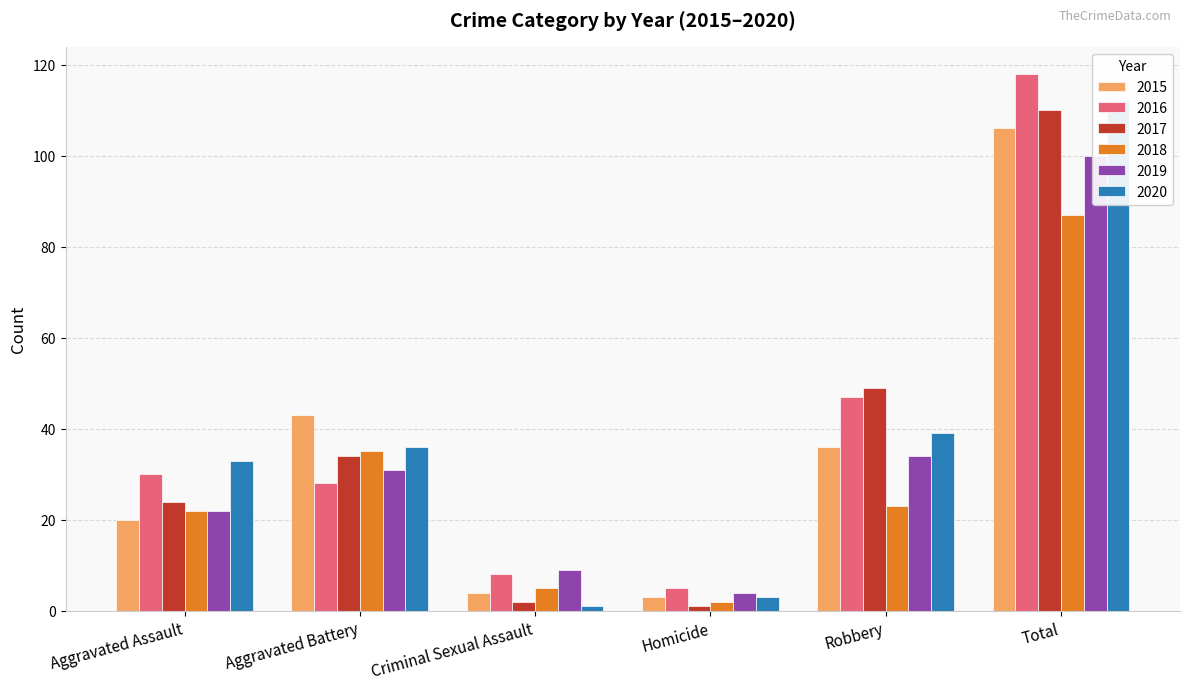

Which has a higher value, Homicide or Robbery?

Robbery